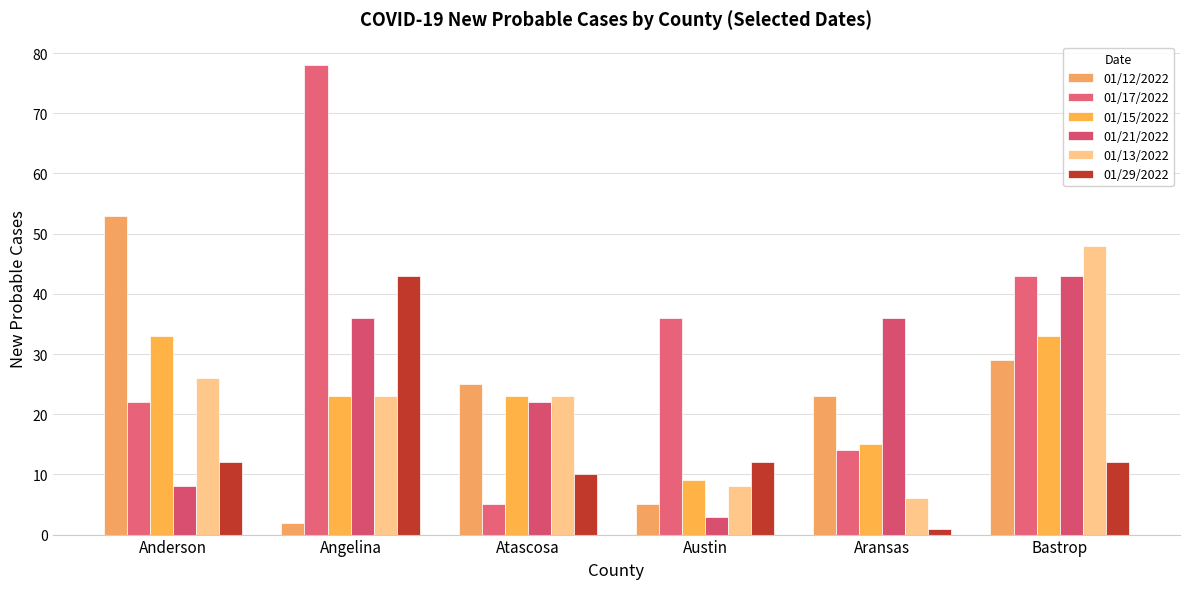

How many bars are there in total?

36